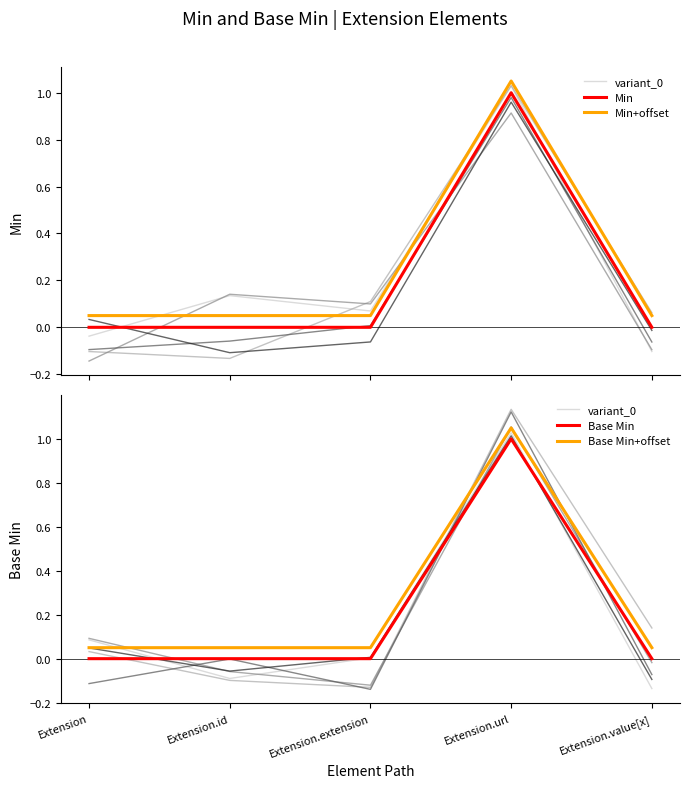

At which label is variant_0 closest to 0?

Extension.extension